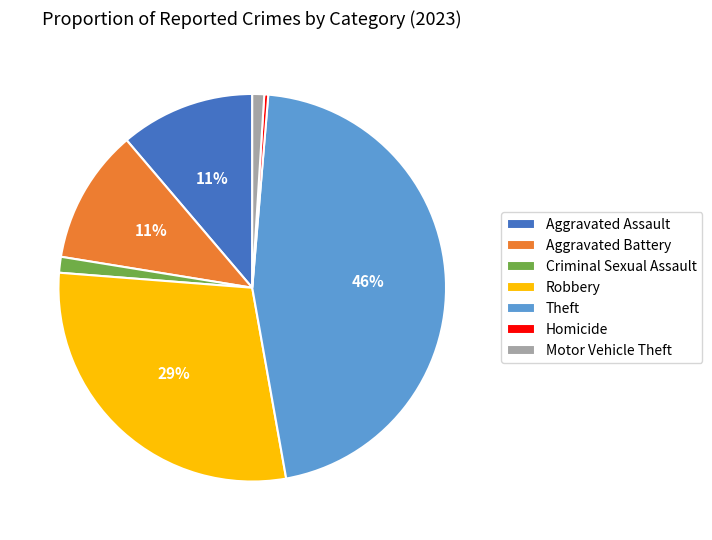

To the nearest percent, what is the difference between the largest and smallest slice percentages?

46%